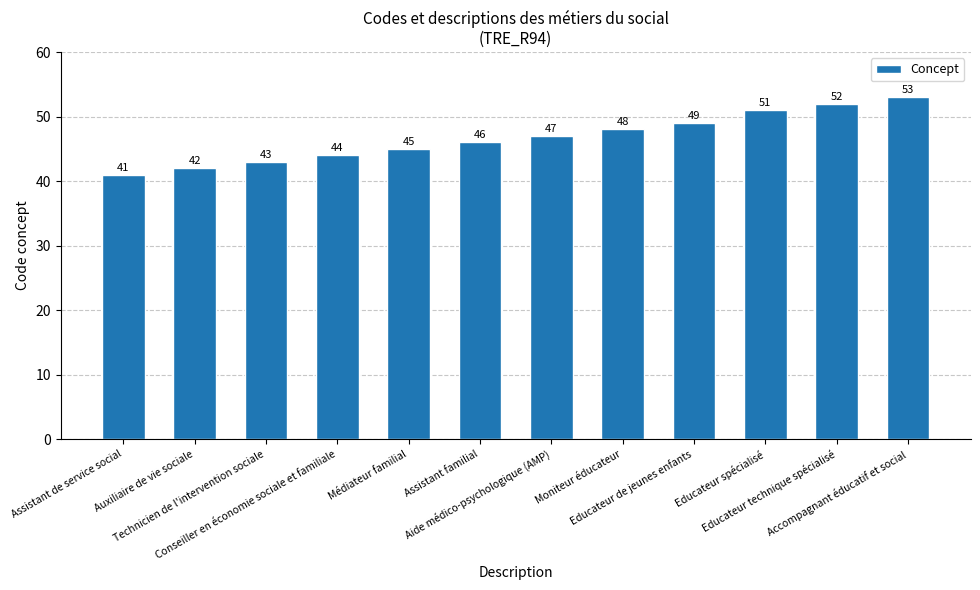

What is the ratio of the value at Technicien de l'intervention sociale to the value at Assistant de service social?

1.0